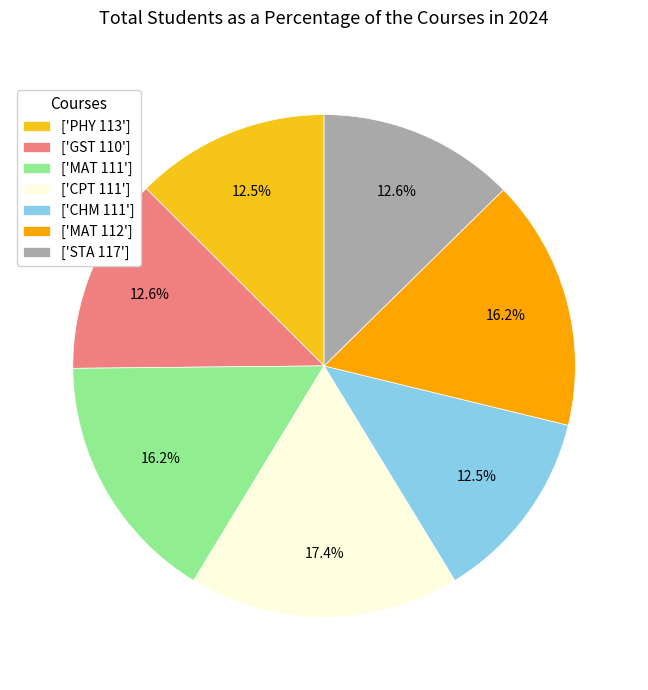

Combined, do ['MAT 111'] and ['CPT 111'] account for over 50%?

No